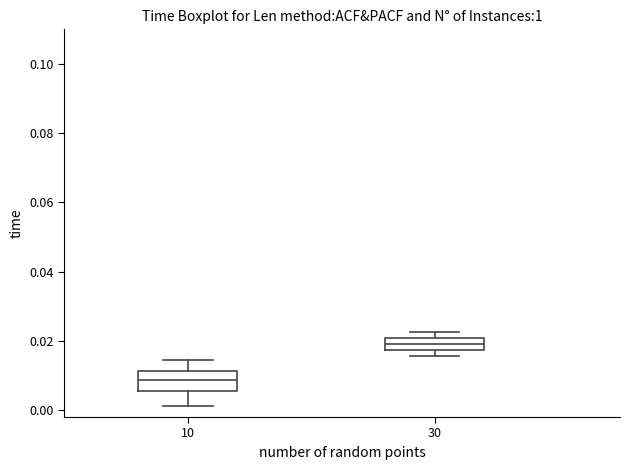

Which box's median line is the lowest?

10